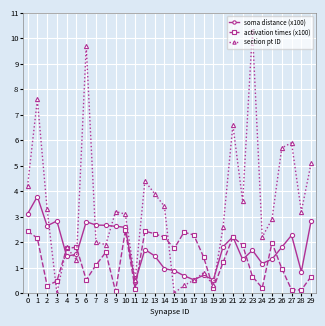

The section pt ID series shows 0.3 at 19. True or false?

True